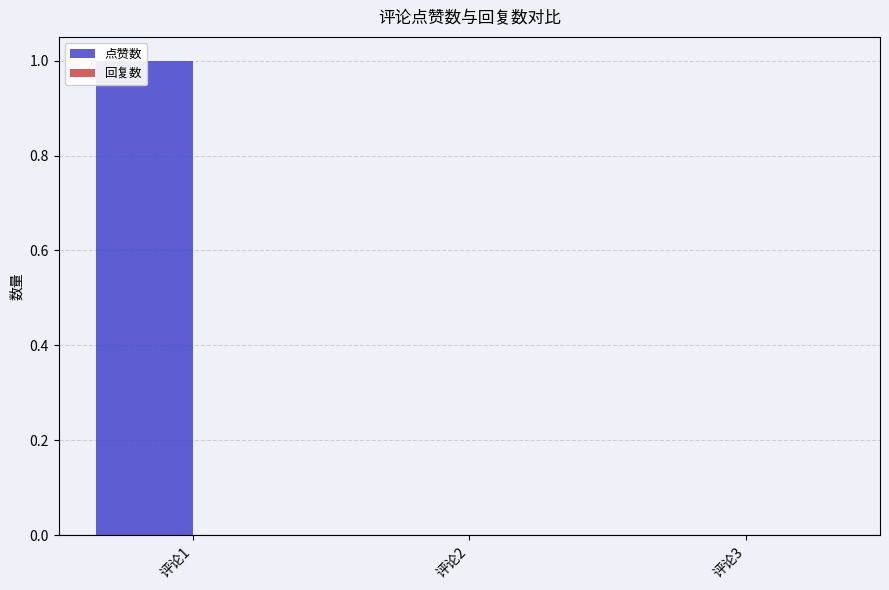

What are all the series names shown in the legend?

点赞数, 回复数